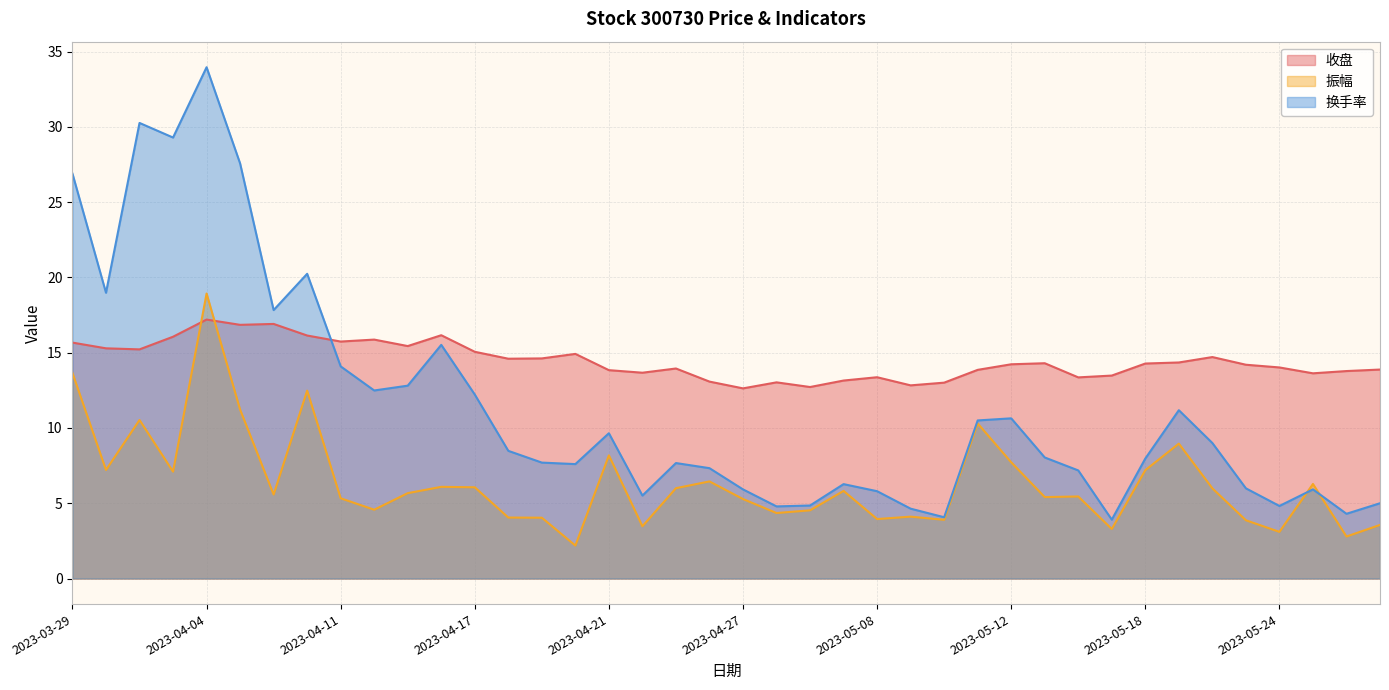

Between 2023-05-15 and 2023-05-26, which series saw the biggest shift?

换手率